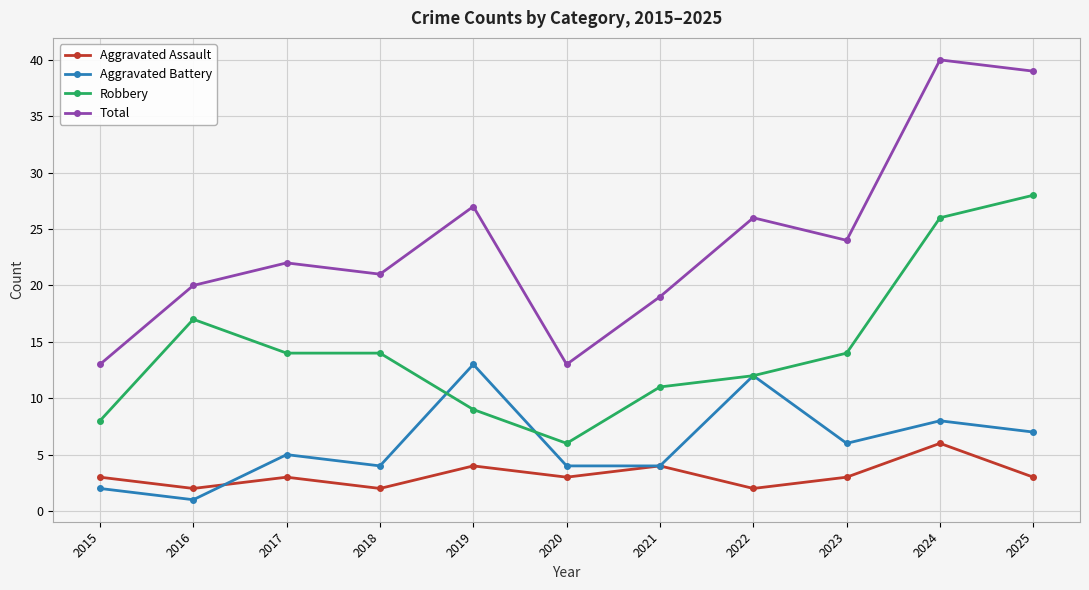

How many distinct data groups are displayed?

4